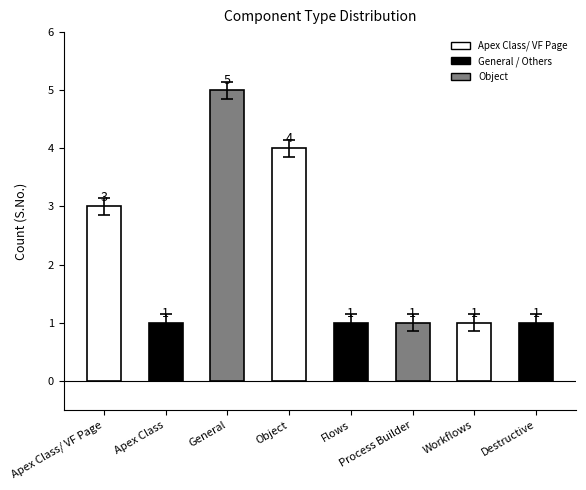

What is the difference between the second highest and second lowest values?

3